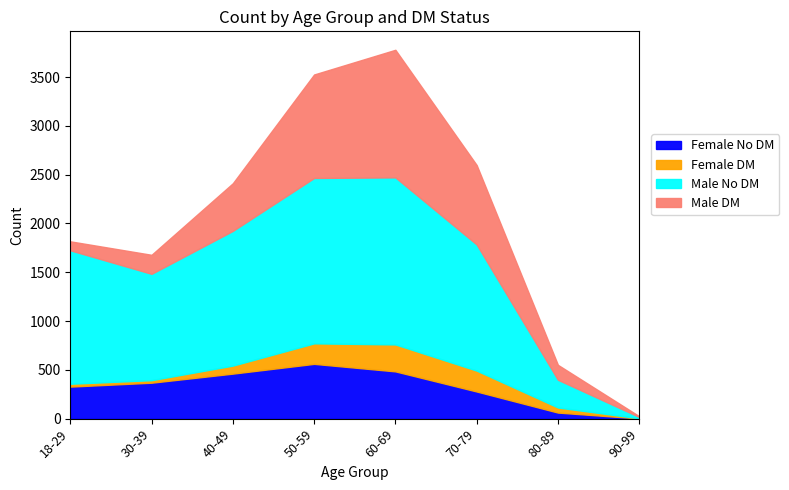

What is the difference between the maximum and minimum values in the Female No DM series?

559